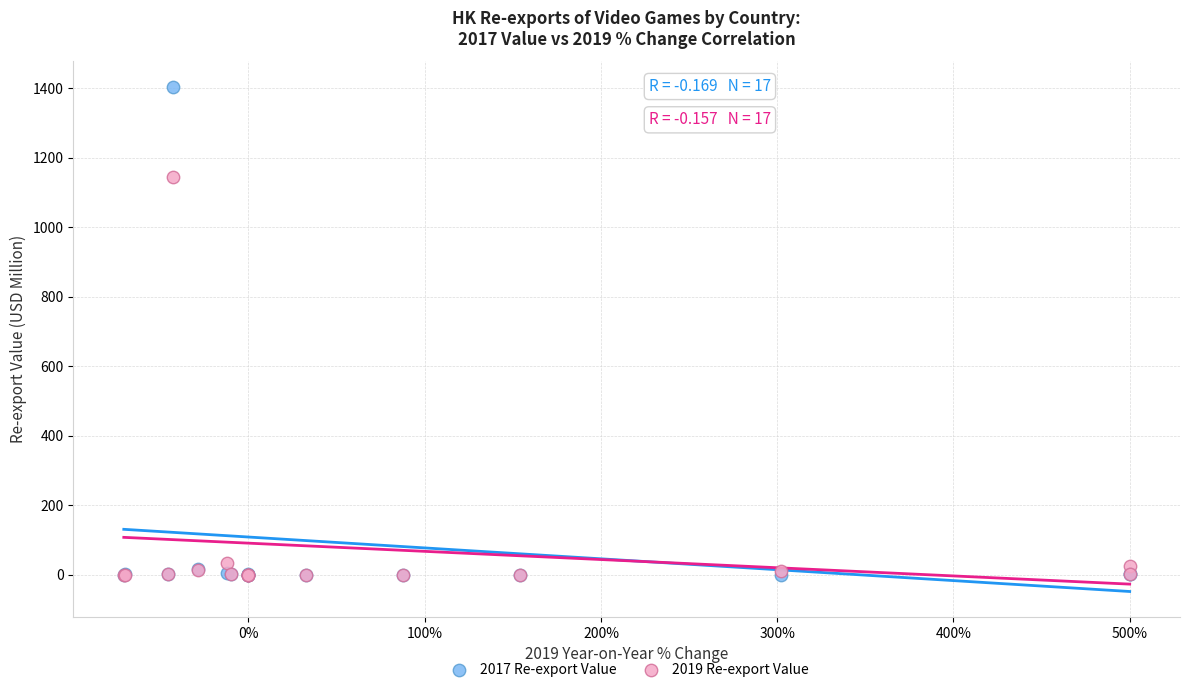

Across all series, what Y value is closest to 702?

1144.4